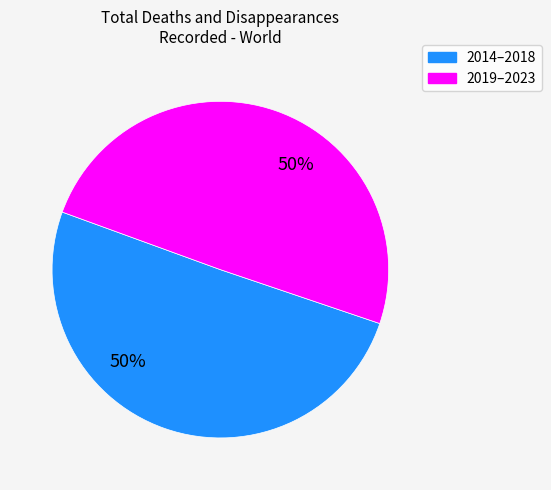

To the nearest percent, what is the average slice percentage?

50%